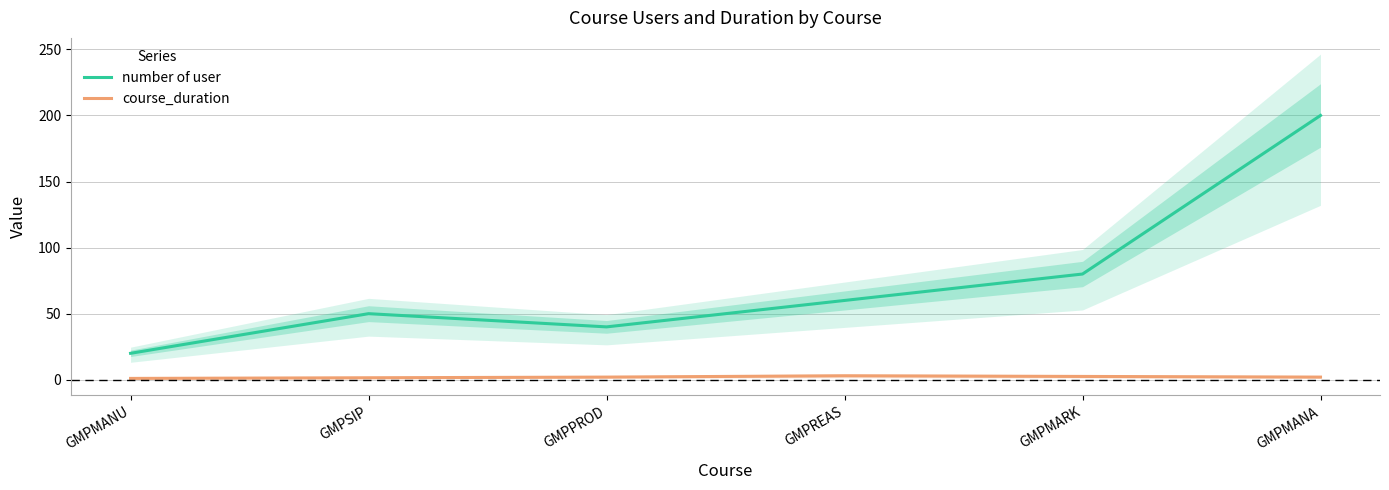

Reading left to right, list all the values displayed in this chart.

number of user: GMPMANU=20.0	GMPSIP=50.0	GMPPROD=40.0	GMPREAS=60.0	GMPMARK=80.0	GMPMANA=200.0
course_duration: GMPMANU=1.0	GMPSIP=1.5	GMPPROD=2.0	GMPREAS=3.0	GMPMARK=2.5	GMPMANA=2.0